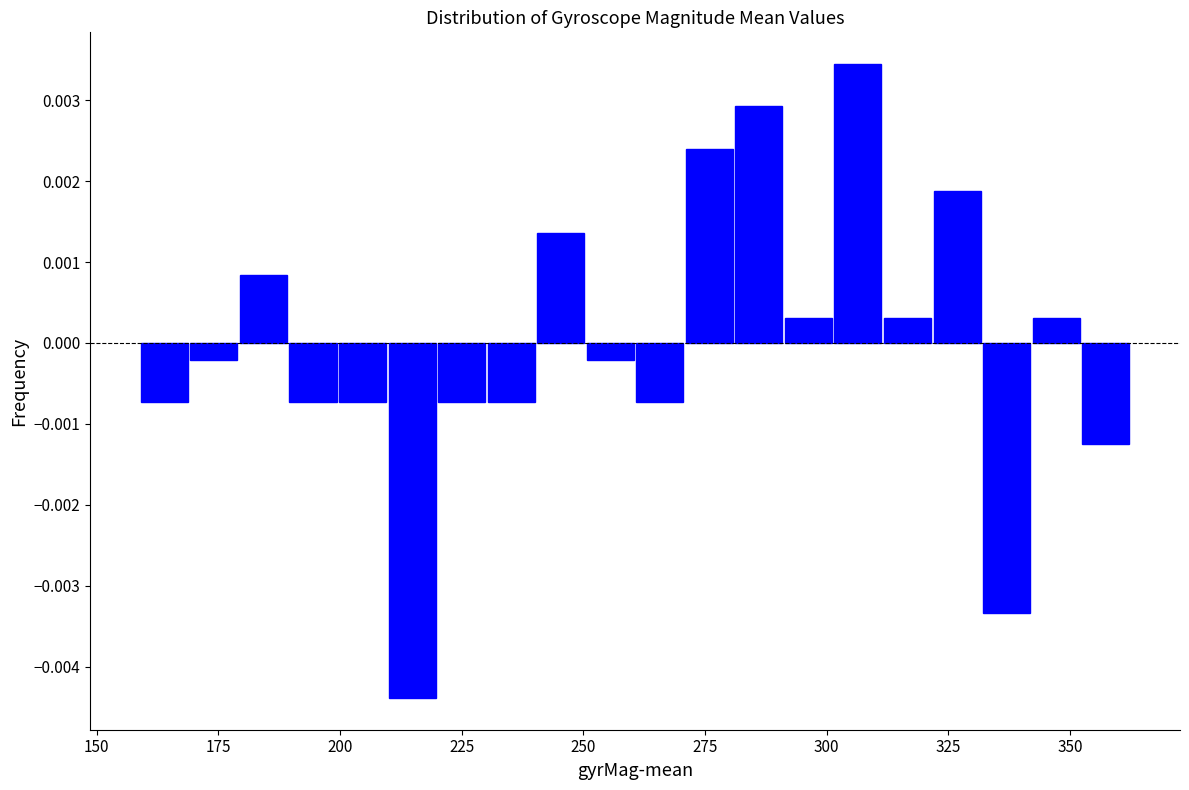

Read against the x-axis, roughly where is the centre of the tallest bar?

305